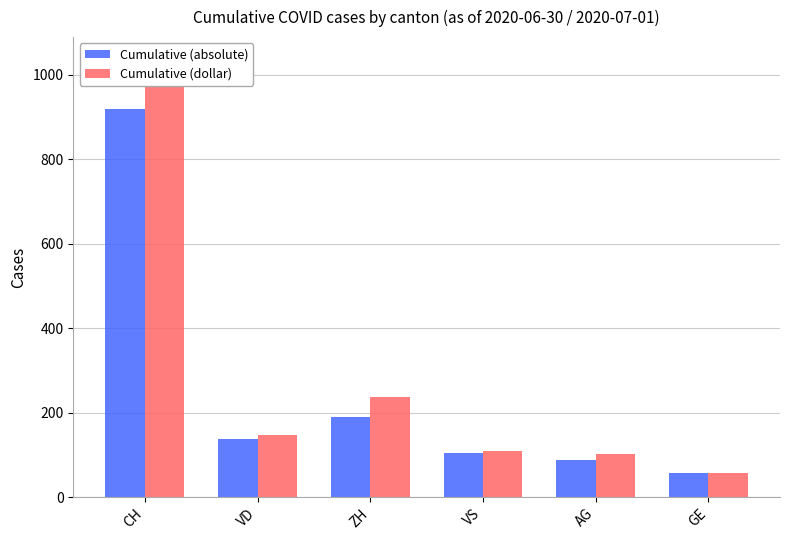

What position from the right is ZH?

4